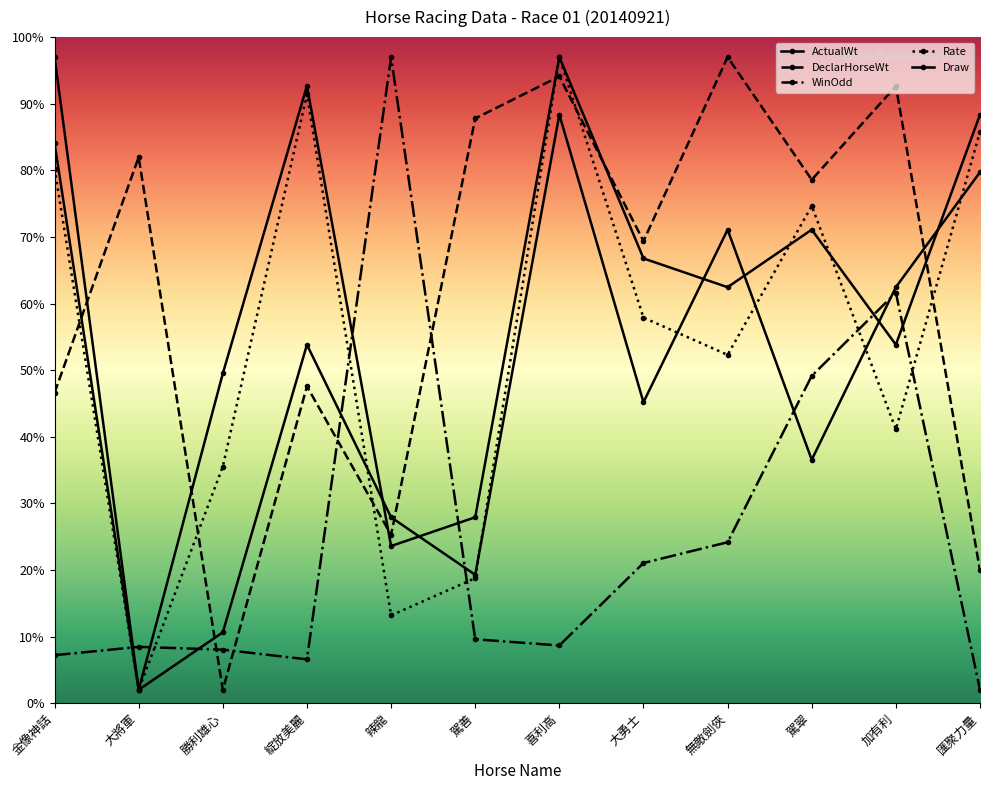

Reading left to right, what are all the values shown in this chart?

ActualWt: 金像神話=84.0	大將軍=2.0	勝利雄心=49.5	綻放美麗=92.7	辣龍=23.6	駕善=27.9	喜利高=97.0	大勇士=66.8	無敵劍俠=62.5	駕翠=71.1	加有利=53.8	匯聚力量=88.4
DeclarHorseWt: 金像神話=46.6	大將軍=82.0	勝利雄心=2.0	綻放美麗=47.6	辣龍=25.3	駕善=87.8	喜利高=94.1	大勇士=69.4	無敵劍俠=97.0	駕翠=78.6	加有利=92.6	匯聚力量=19.9
WinOdd: 金像神話=7.2	大將軍=8.5	勝利雄心=8.0	綻放美麗=6.6	辣龍=97.0	駕善=9.6	喜利高=8.7	大勇士=21.0	無敵劍俠=24.2	駕翠=49.1	加有利=61.6	匯聚力量=2.0
Rate: 金像神話=80.2	大將軍=2.0	勝利雄心=35.5	綻放美麗=91.4	辣龍=13.2	駕善=18.8	喜利高=97.0	大勇士=57.9	無敵劍俠=52.3	駕翠=74.6	加有利=41.1	匯聚力量=85.8
Draw: 金像神話=97.0	大將軍=2.0	勝利雄心=10.6	綻放美麗=53.8	辣龍=27.9	駕善=19.3	喜利高=88.4	大勇士=45.2	無敵劍俠=71.1	駕翠=36.5	加有利=62.5	匯聚力量=79.7